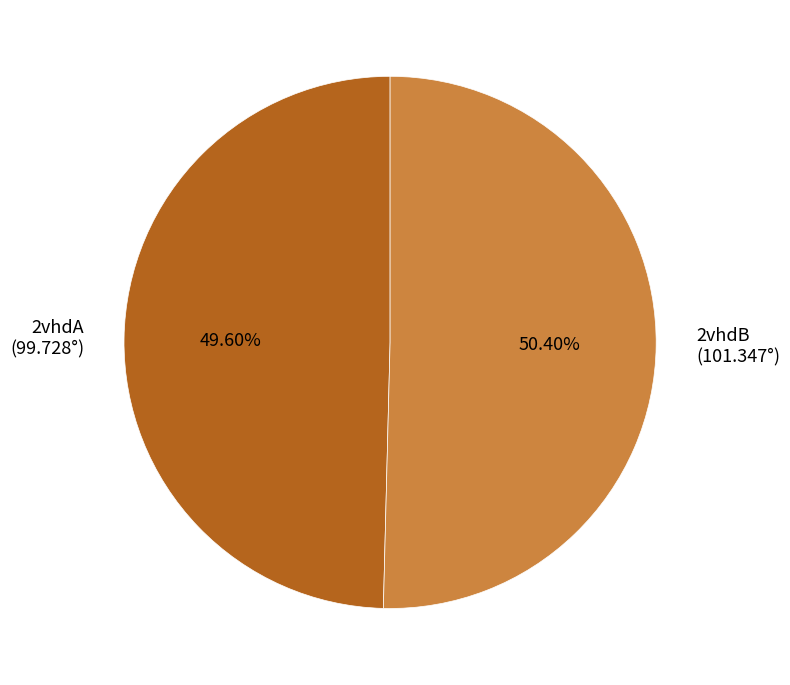

Is it true that 2vhdA is 61% of the pie?

False